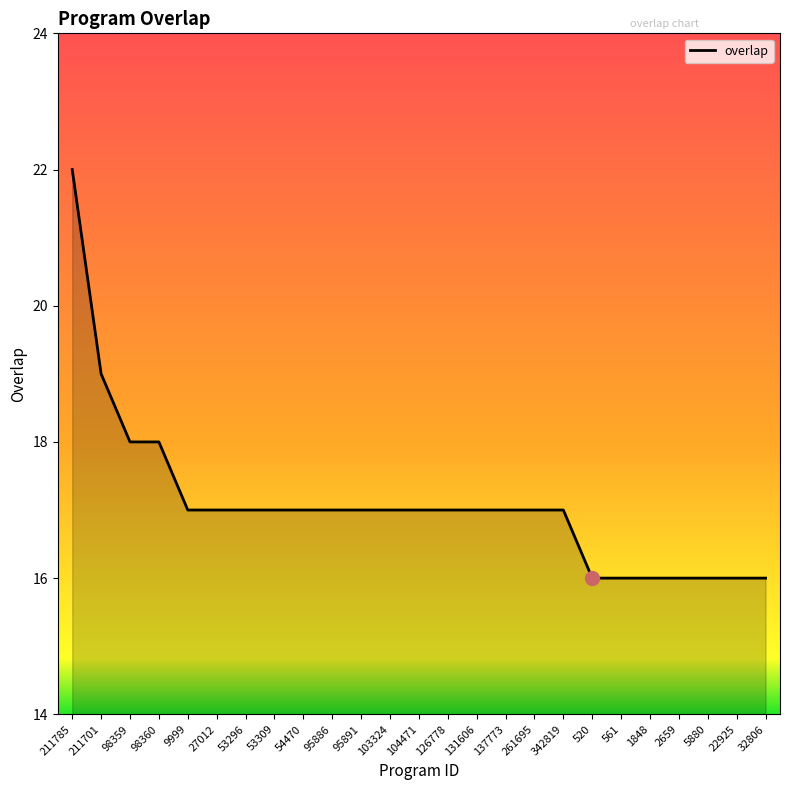

Reading left to right, transcribe all the data shown in this chart.

22	19	18	18	17	17	17	17	17	17	17	17	17	17	17	17	17	17	16	16	16	16	16	16	16